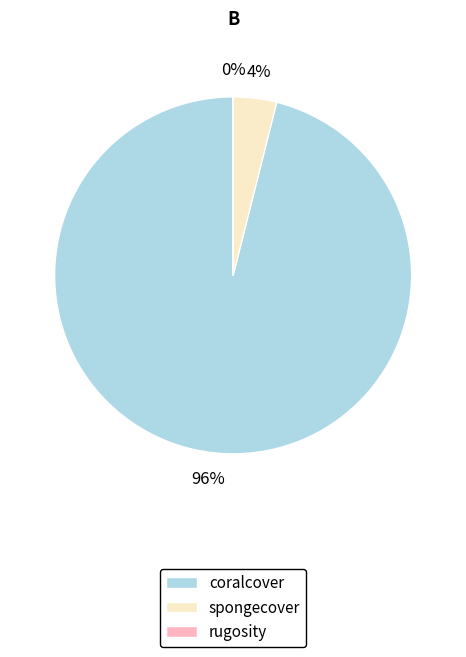

What is the largest slice in the pie chart?

coralcover